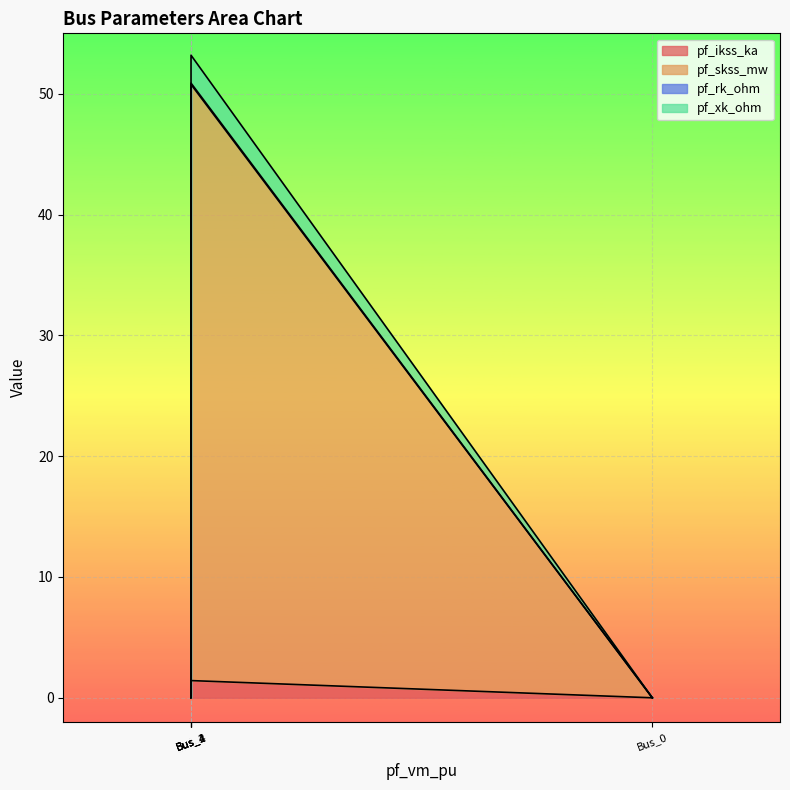

What is the highest value of the pf_ikss_ka series?

1.4